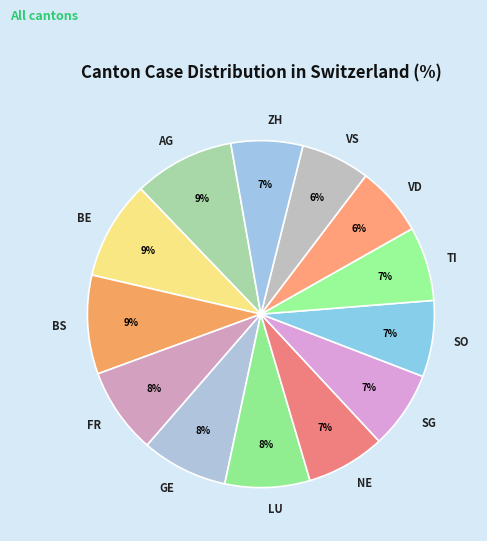

To the nearest percent, what is the difference between the largest and smallest slice percentages?

3%